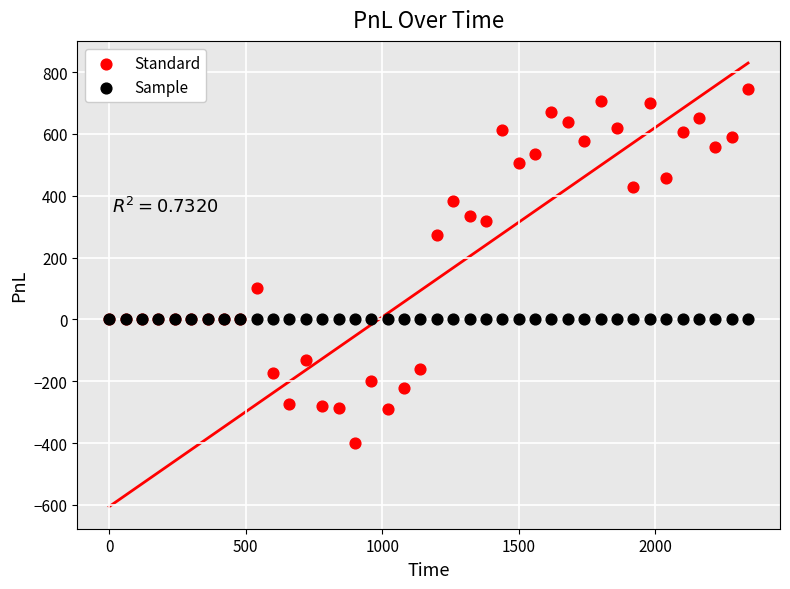

Which series contains the lowest Y value?

Standard